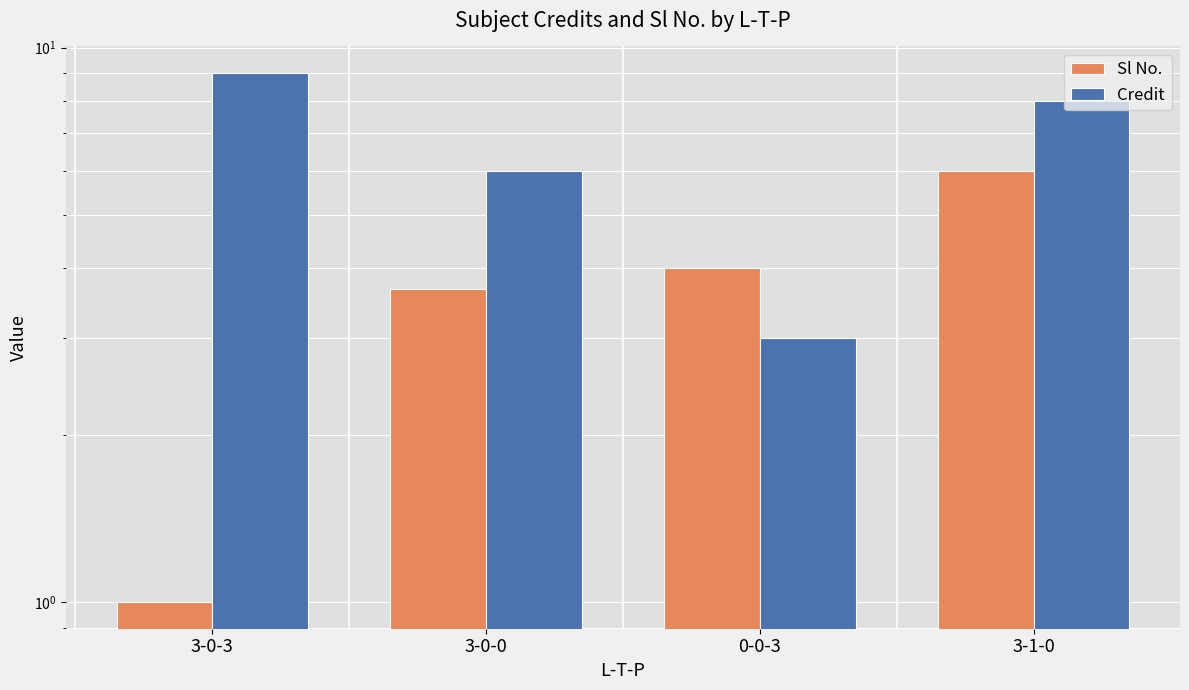

What is the difference between the highest and lowest values at 0-0-3?

1.0